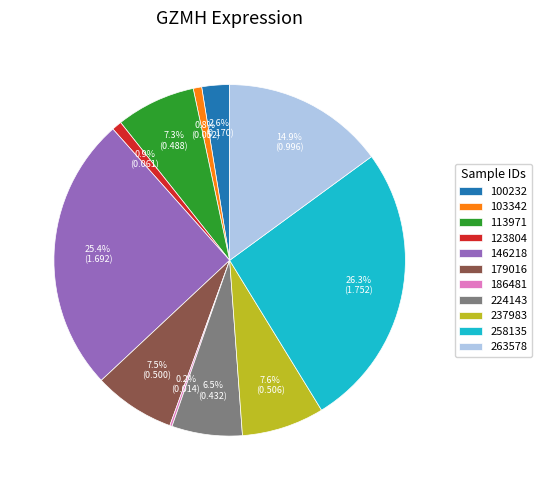

Which category has the biggest portion of the pie?

258135